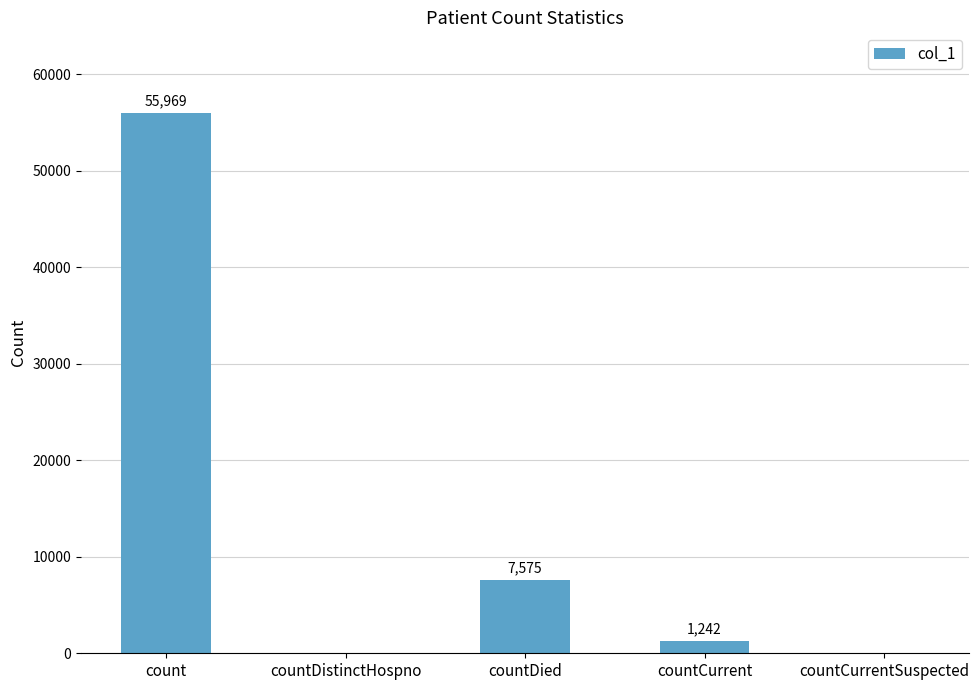

Reading right to left, list all the values displayed in this chart.

countCurrentSuspected=0	countCurrent=1242	countDied=7575	countDistinctHospno=0	count=55969